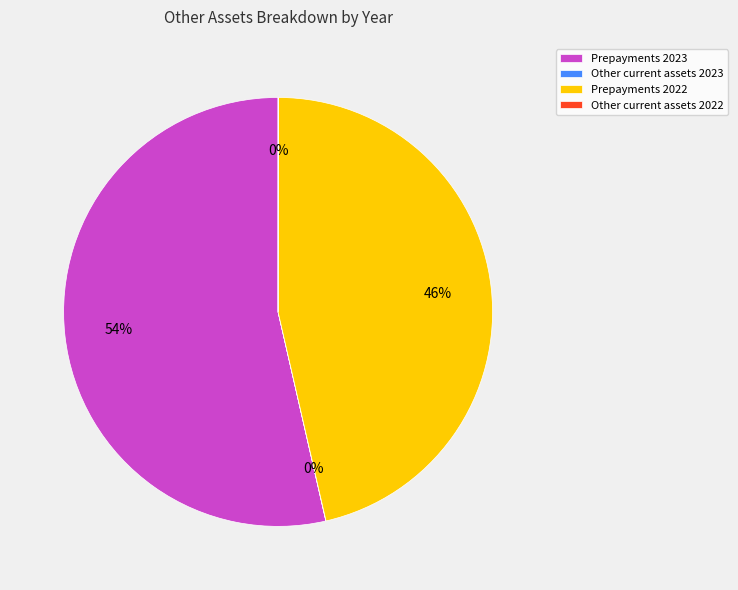

Is it true that Prepayments 2022 is 46% of the pie?

True